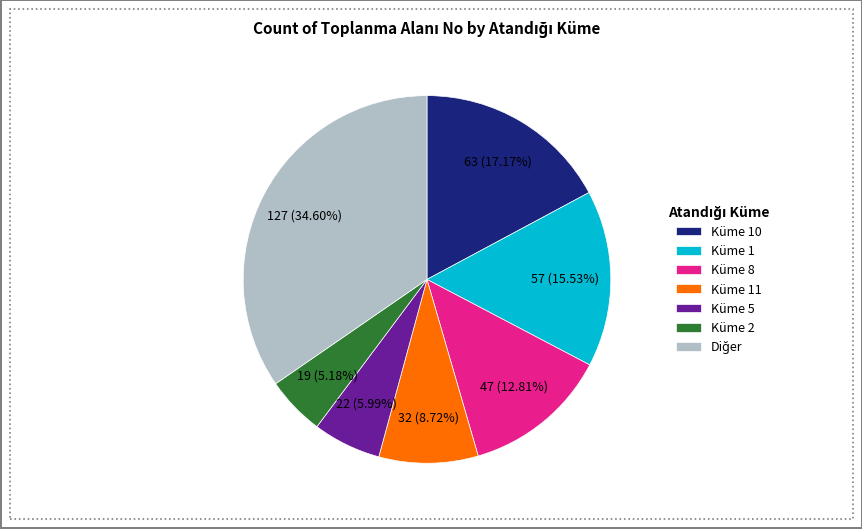

How many segments does this pie chart have?

7